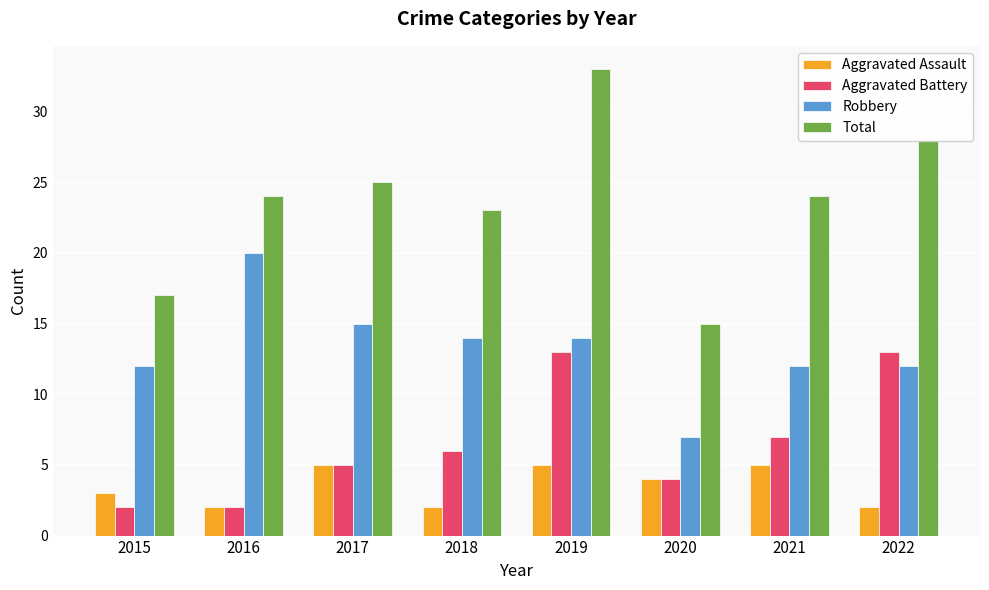

What is the average value of the Total series?

24